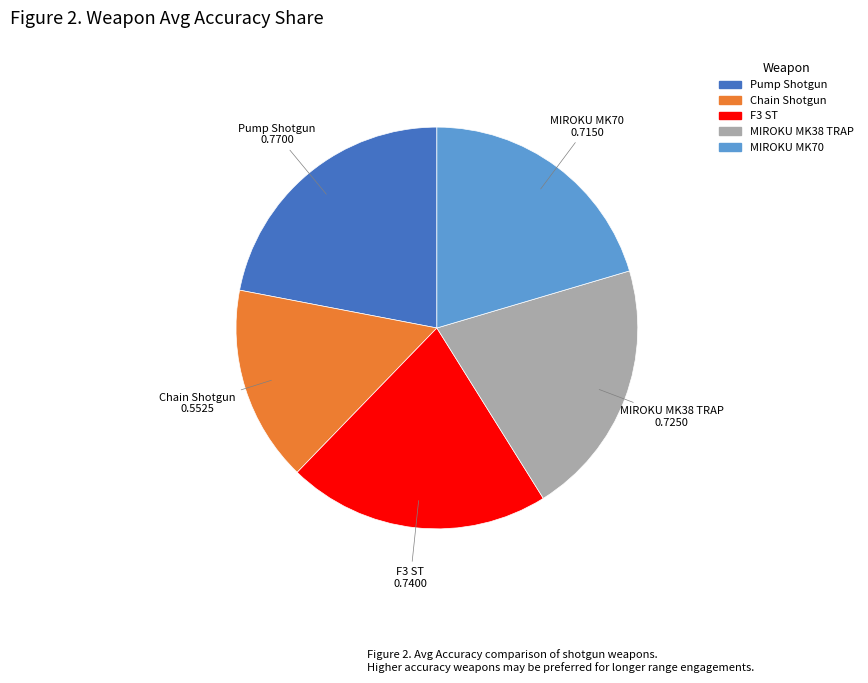

Is it true that F3 ST is 12% of the pie?

False